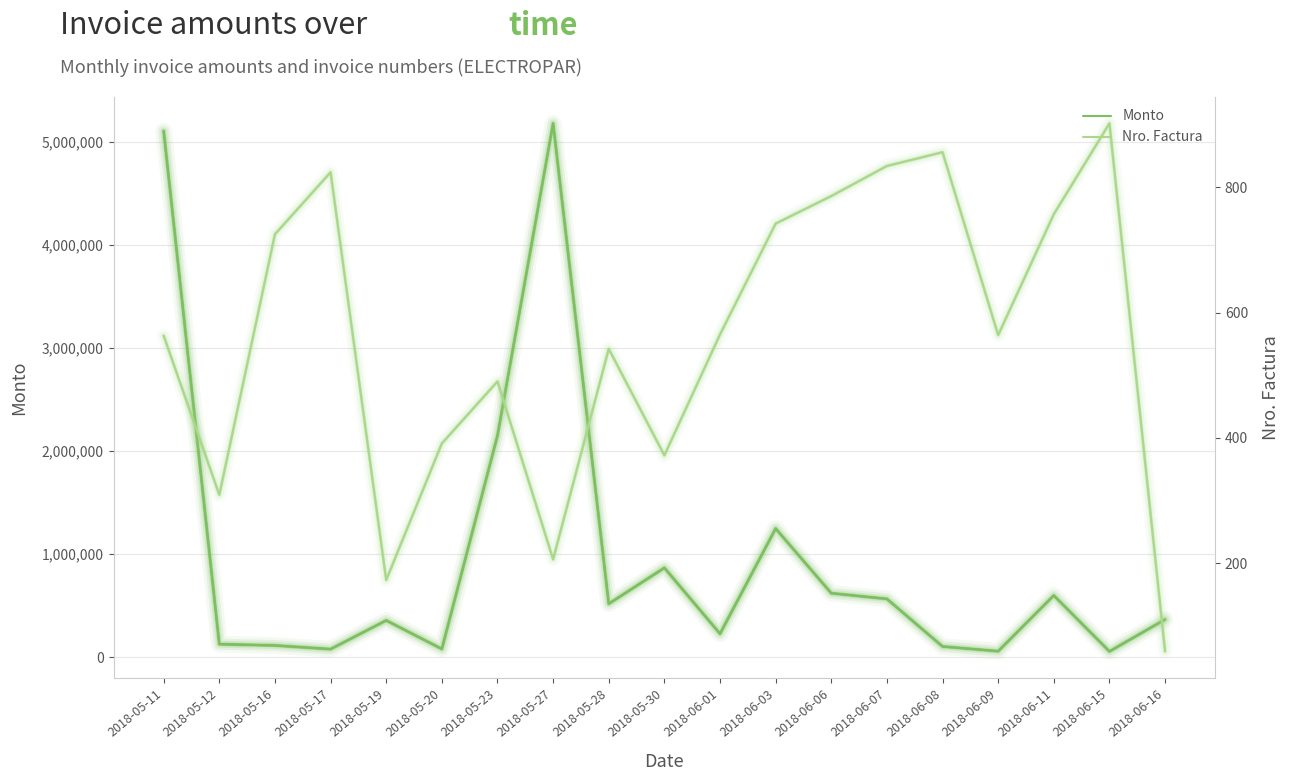

How many data points does each series have?

19